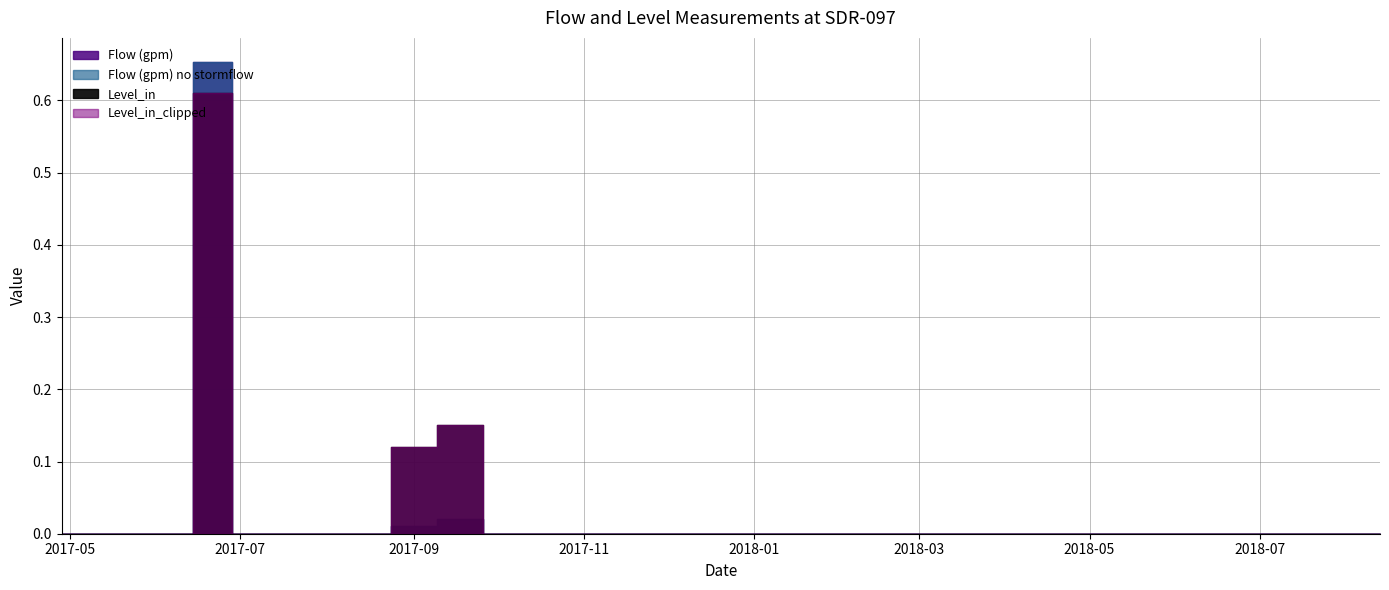

The Level_in series shows 0.0 at 2017-06-08. True or false?

True